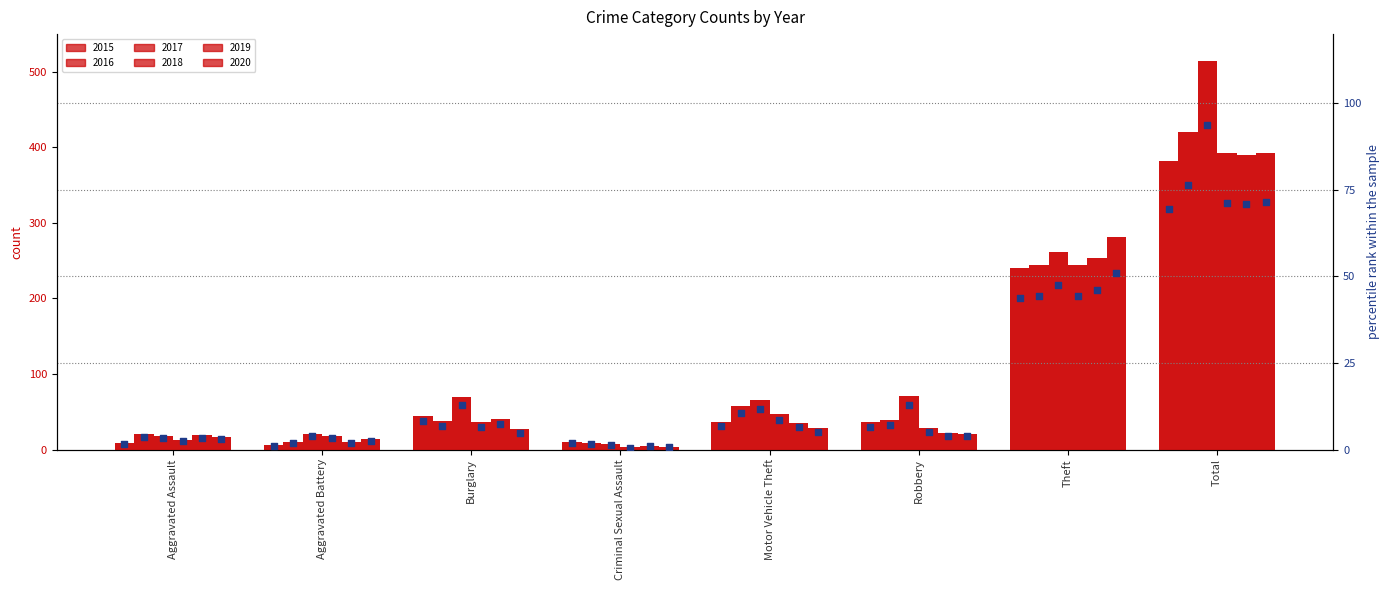

Approximately how many times larger is the value at Aggravated Assault compared to Burglary?

0.2